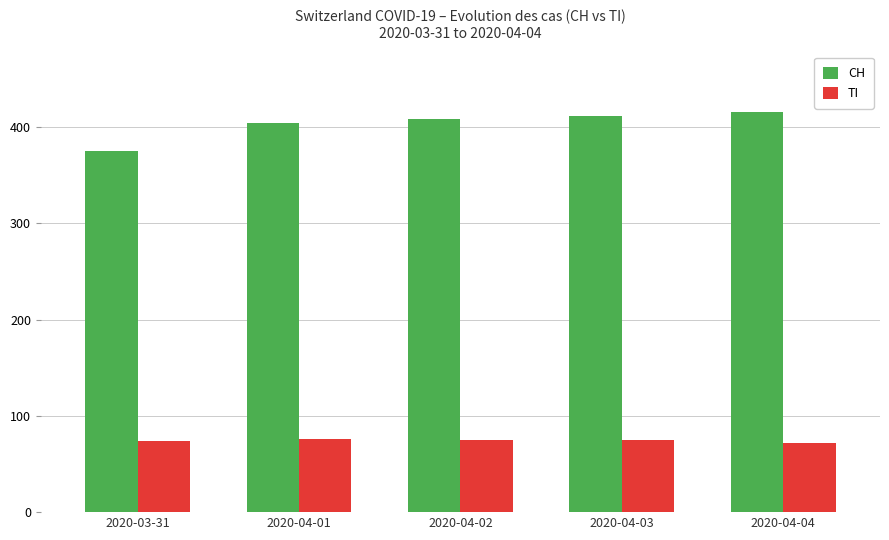

What is the difference between the CH values at 2020-04-01 and 2020-04-04?

12